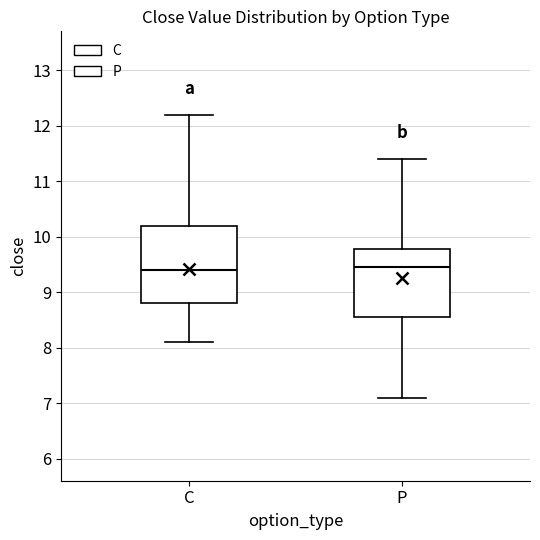

Where does the lower whisker of the box for C end on the y-axis? The values are not printed on the chart, so give them approximately, as read against the axis.

8.1